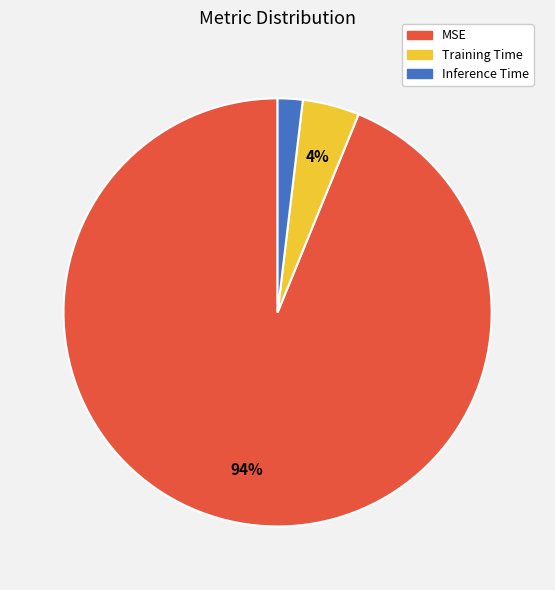

Do Training Time and MSE together represent more than half of the pie?

Yes